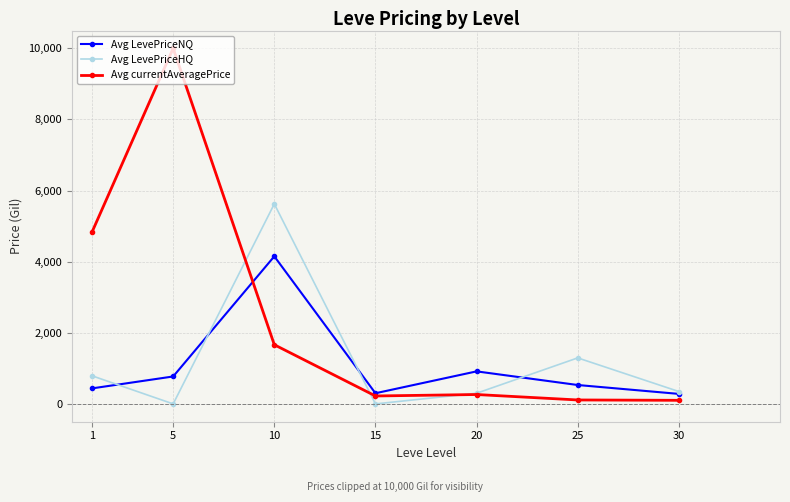

Count the number of categories in the chart.

7